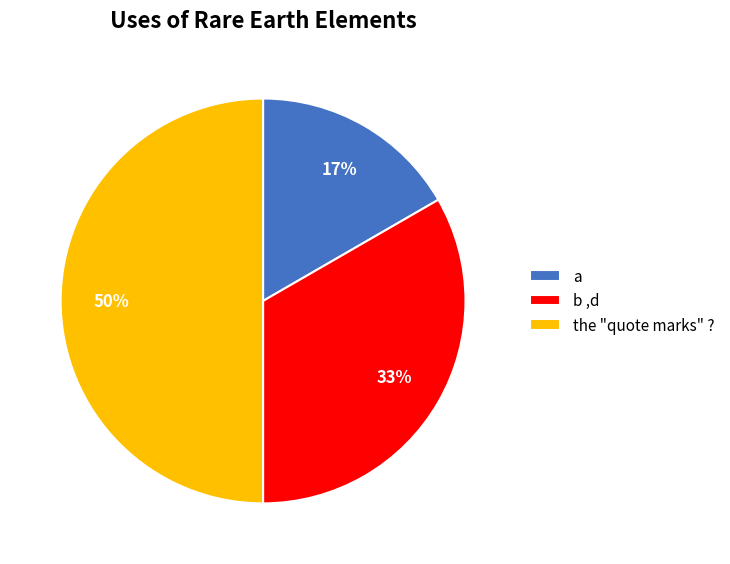

Which slice is the smallest?

a